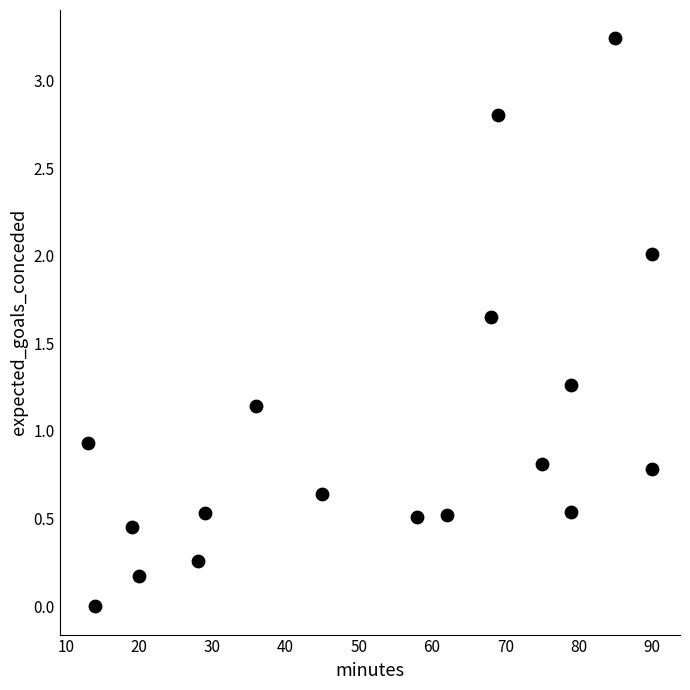

What is the range of X values (max minus min)?

77.0